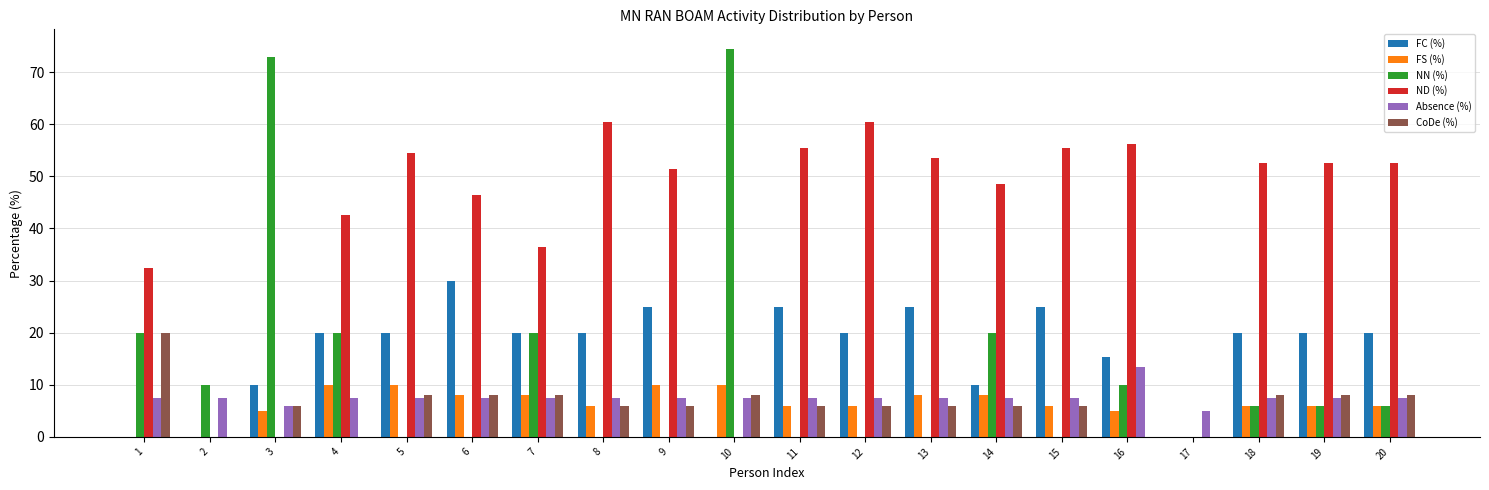

How many CoDe (%) values are between 6 and 8?

15